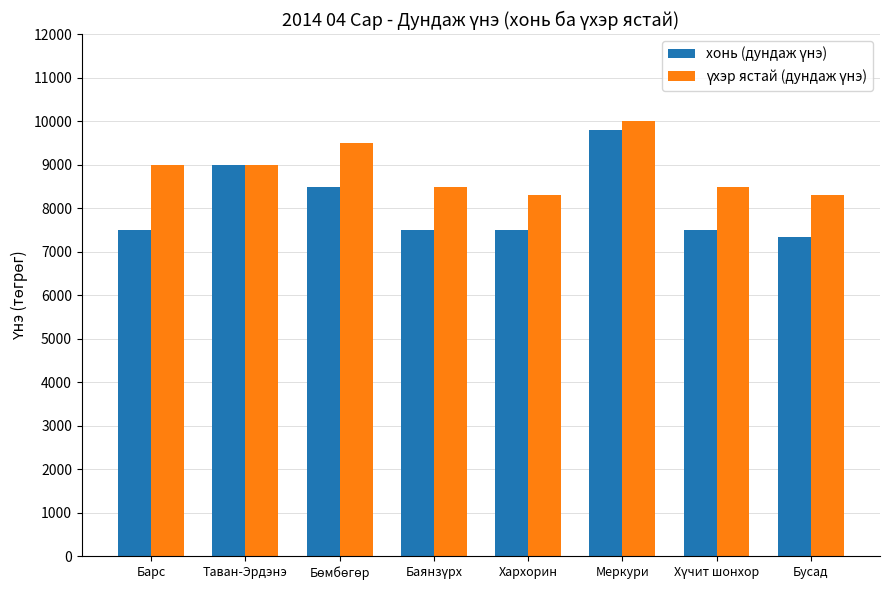

What is the maximum value shown in the chart?

10000